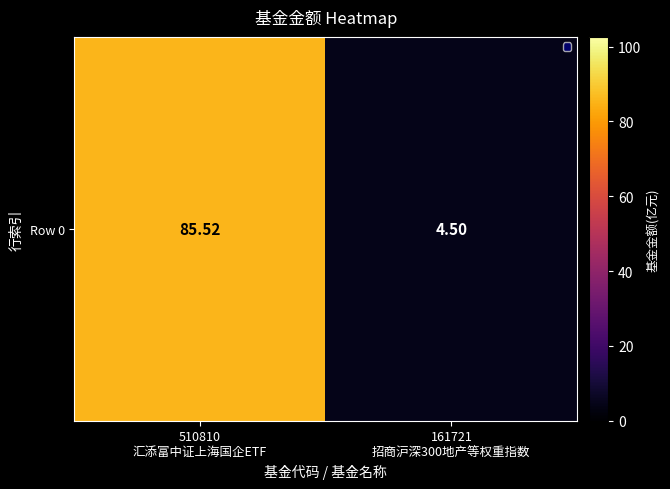

What is the greatest value displayed?

85.5